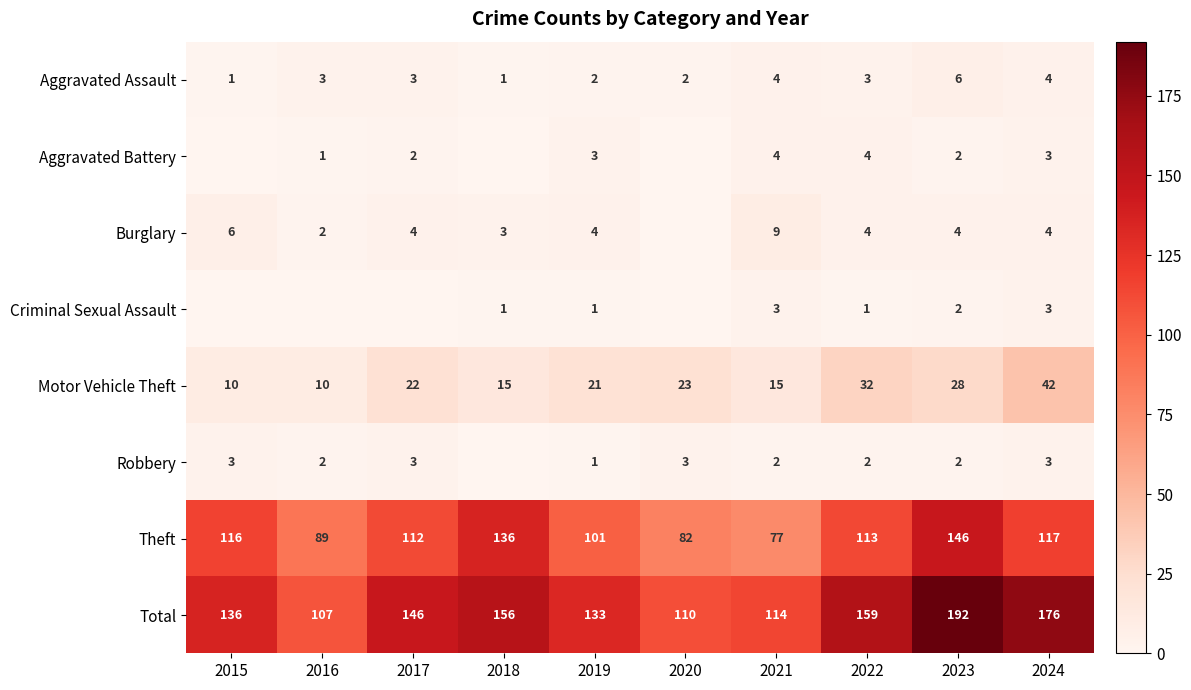

The value of Total at 2022 is 159. True or false?

True